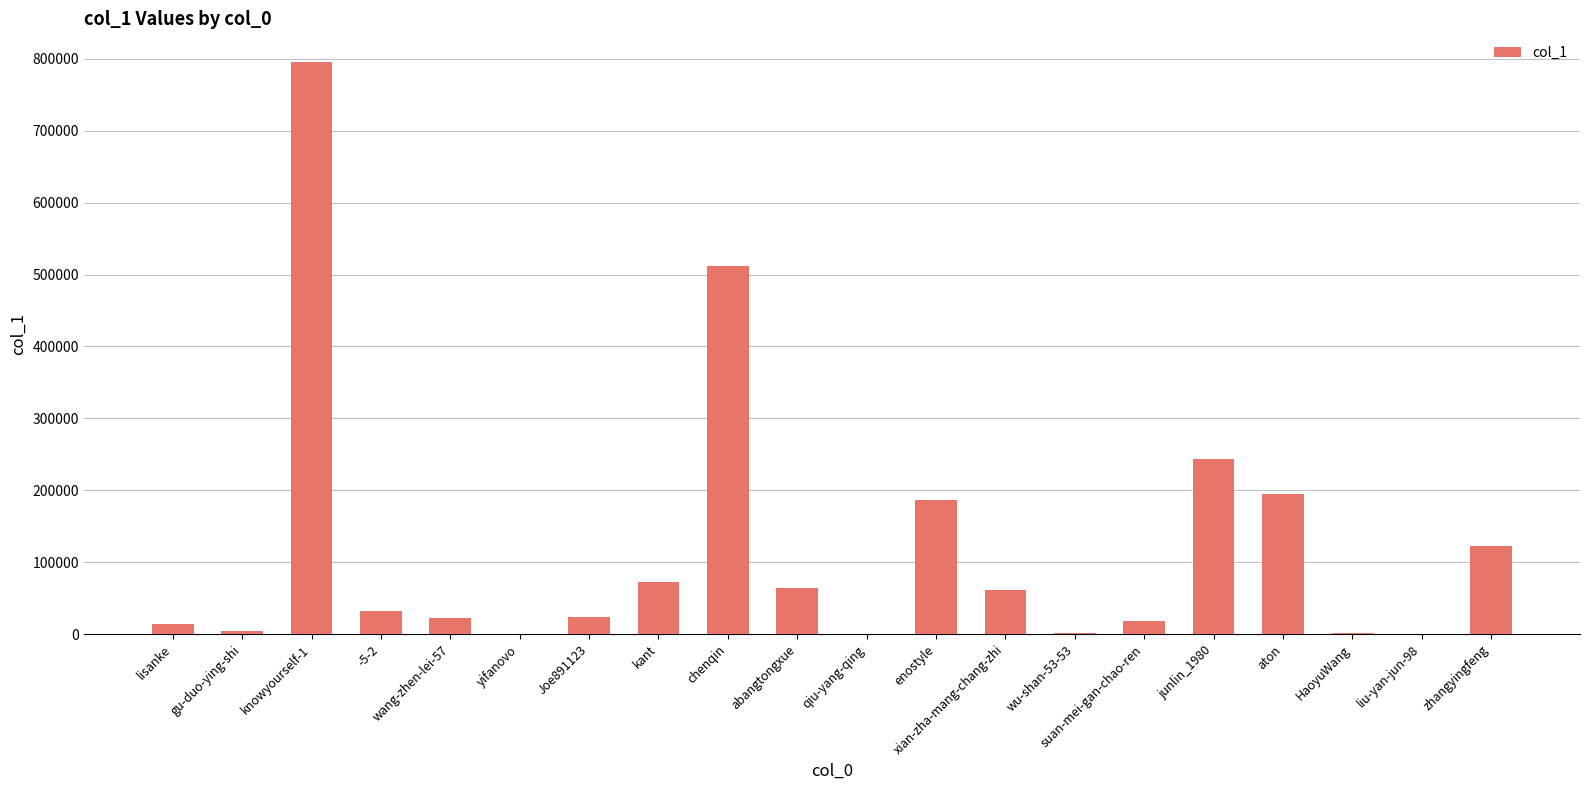

True or false: the data shows 21930 at wang-zhen-lei-57.

True